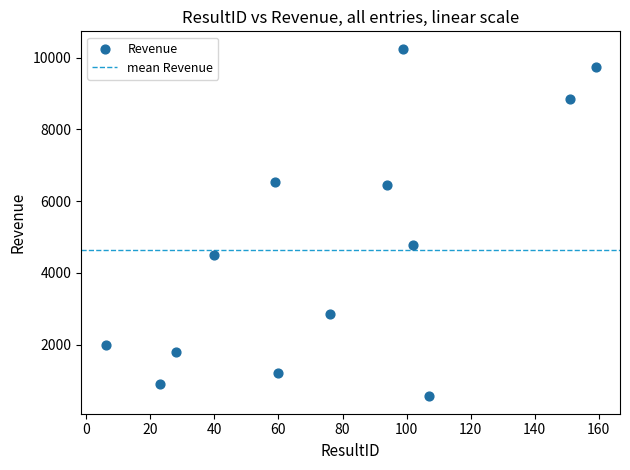

What Y value in the scatter plot is closest to 5404?

4784.1